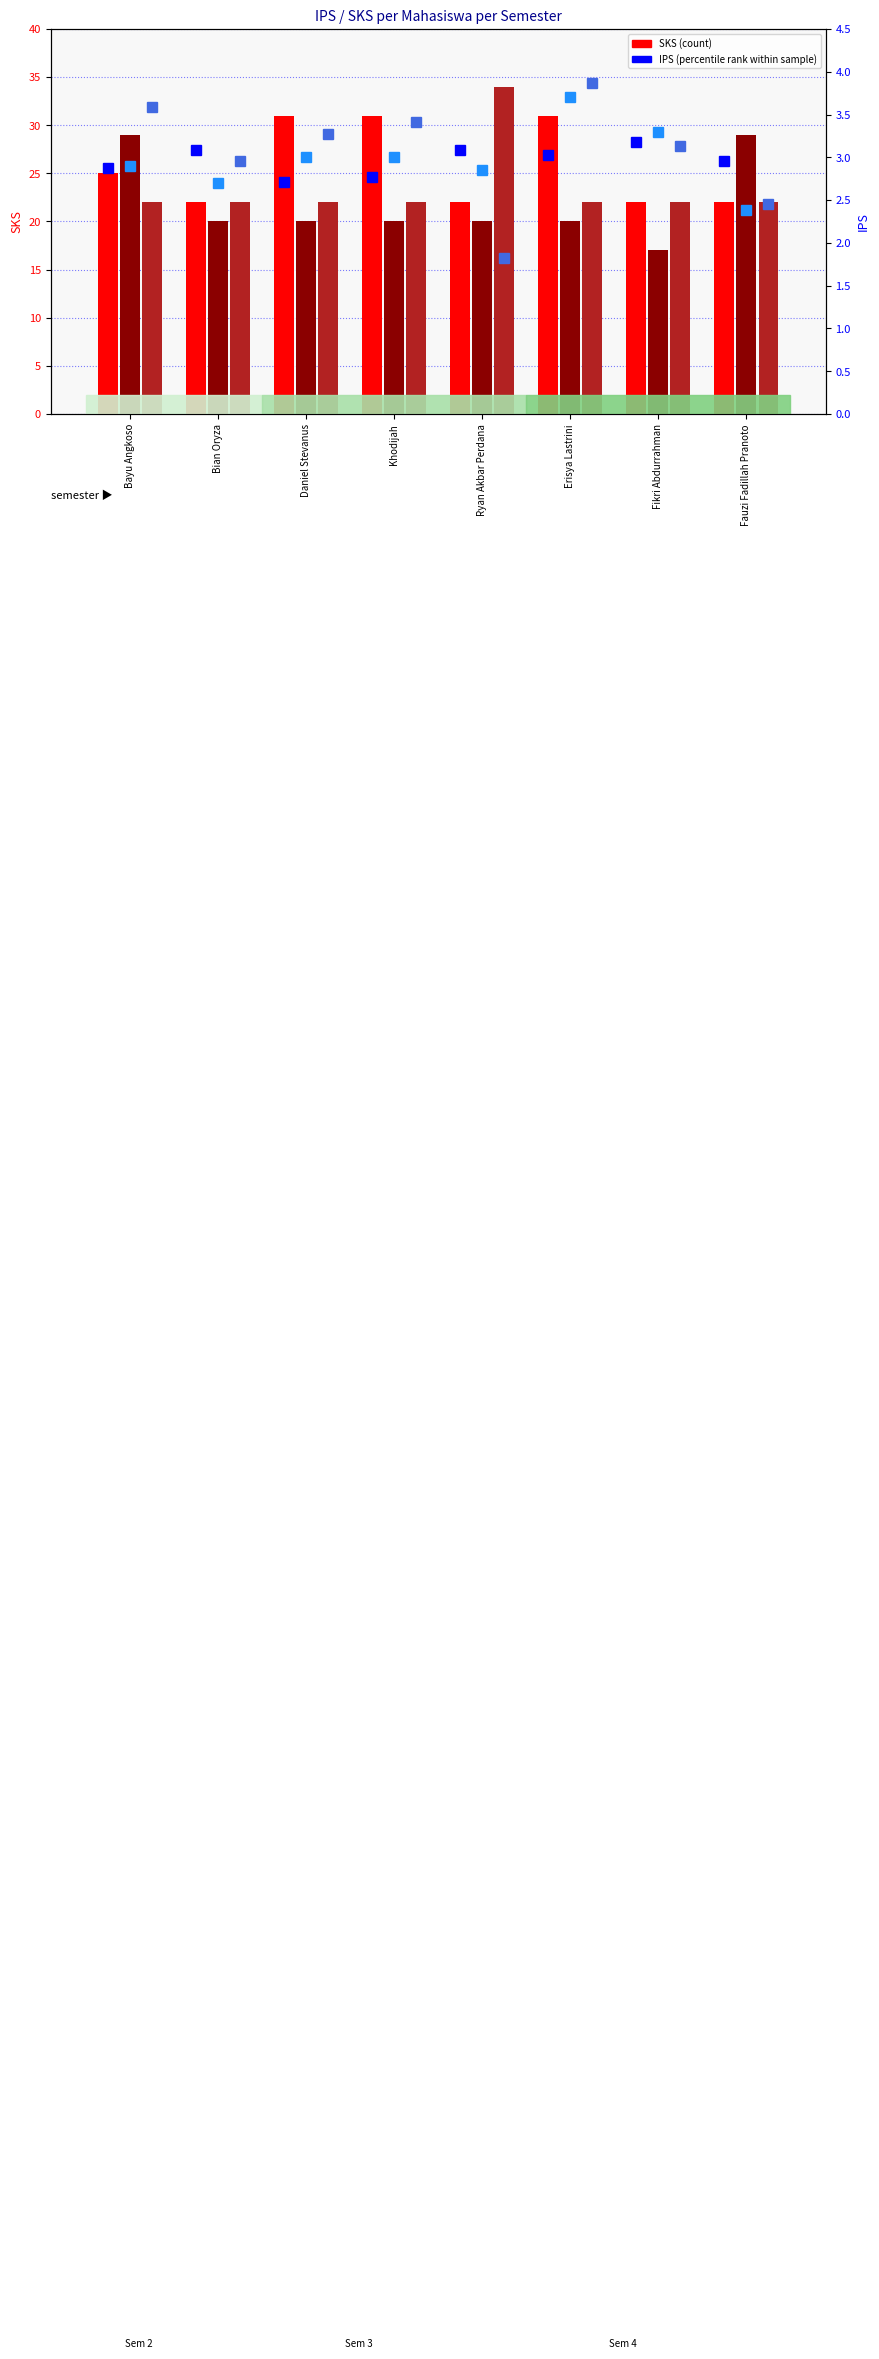

Does the chart contain any negative values?

No